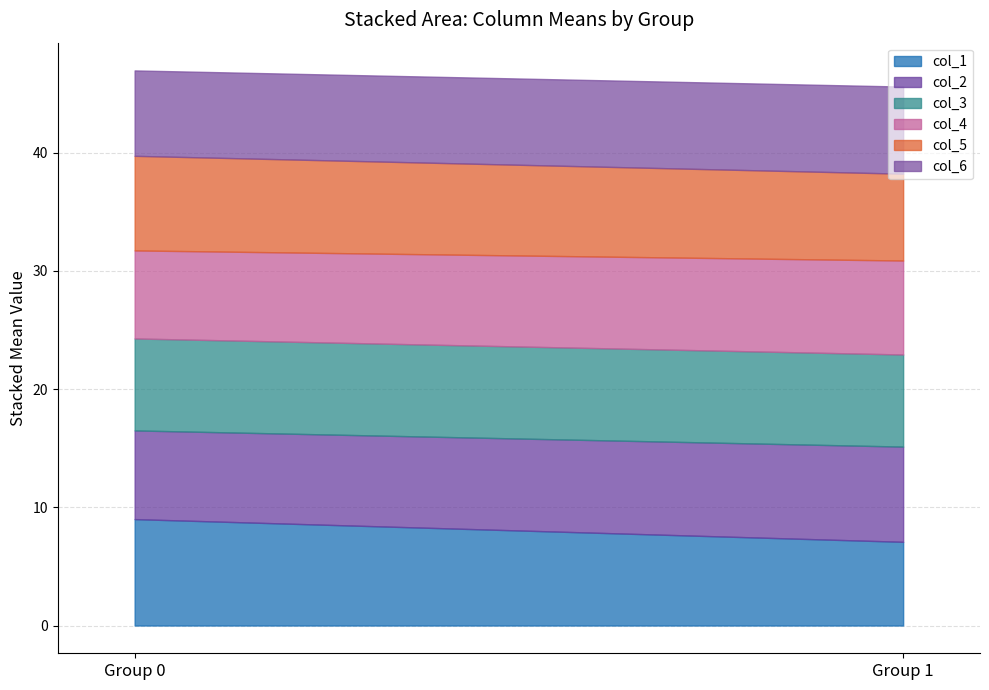

Does the chart display data point markers on the line(s)?

No